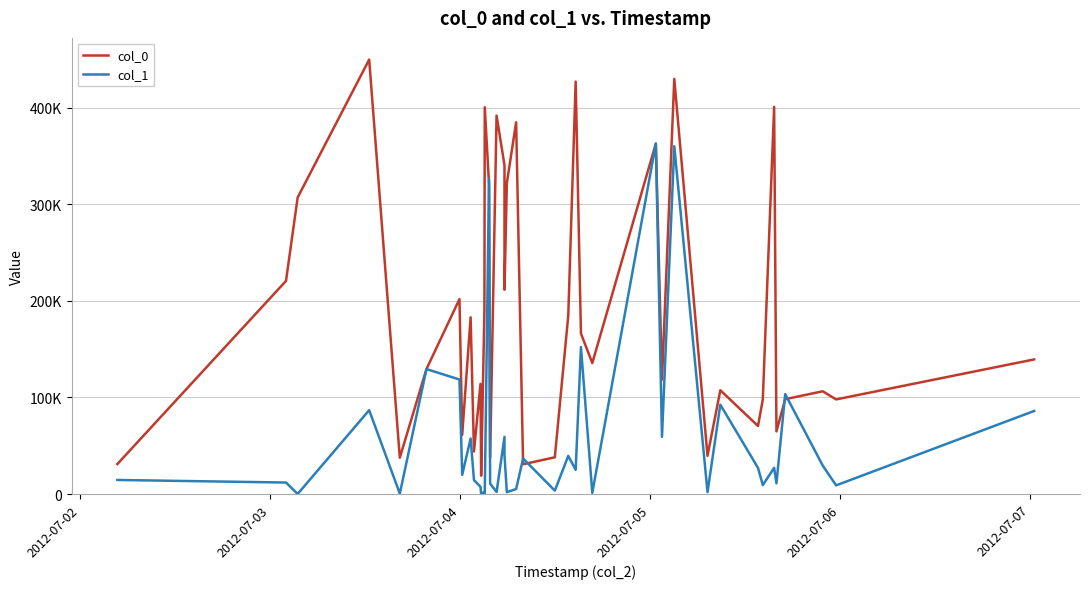

What is the minimum value for col_1?

68